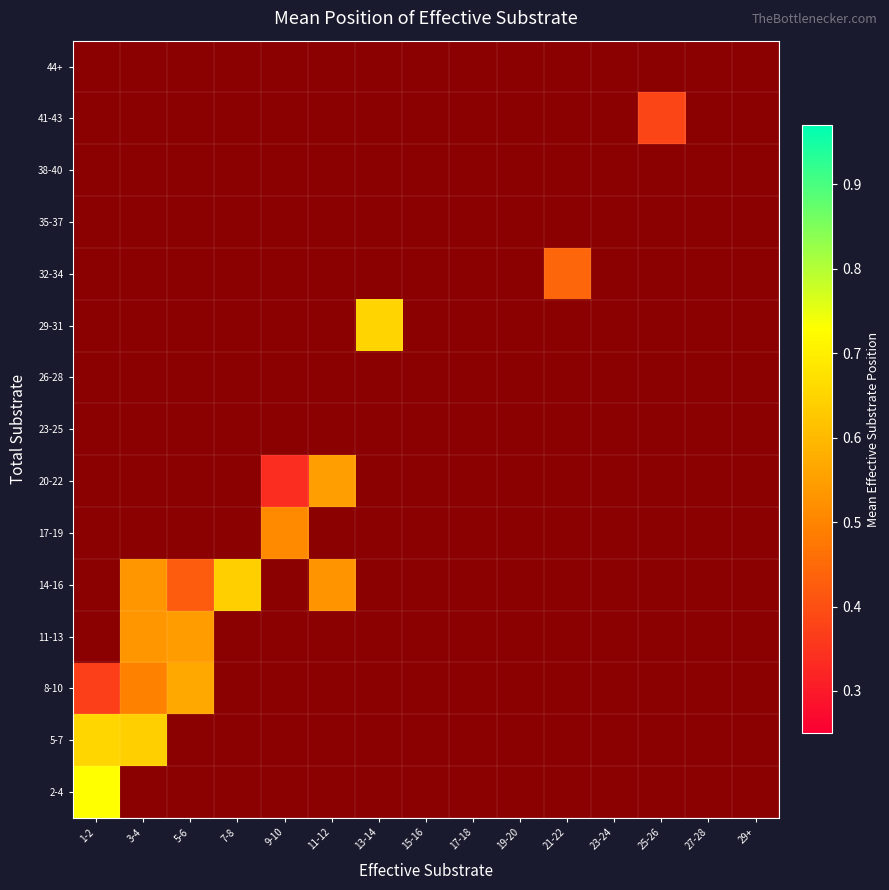

What is the maximum value shown in the chart?

0.7